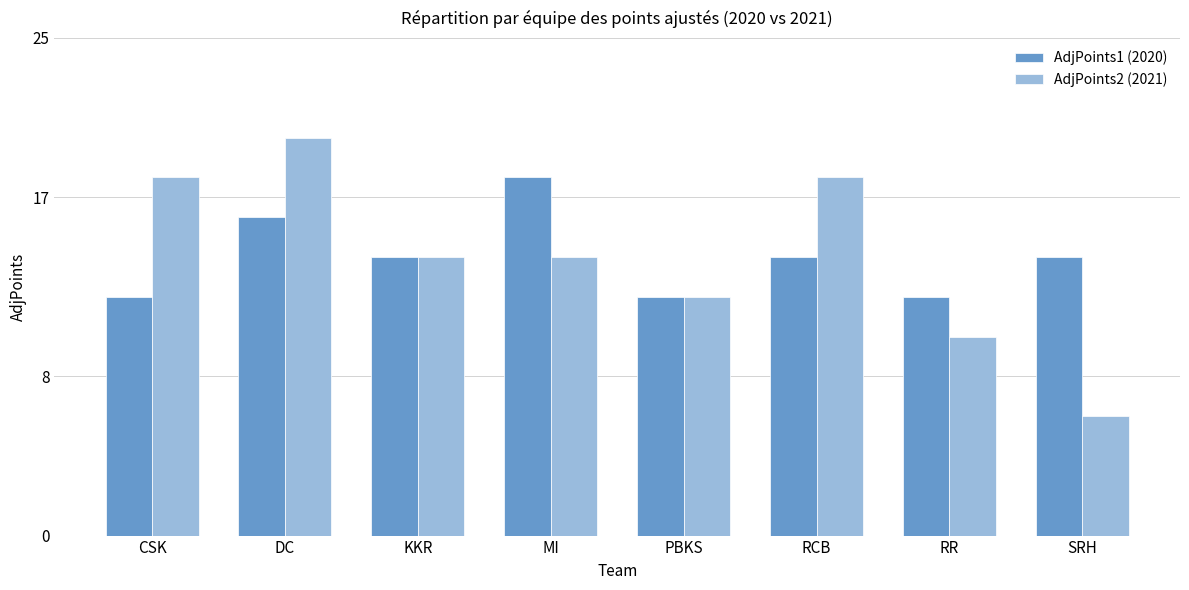

What are all the series names shown in the legend?

AdjPoints1 (2020), AdjPoints2 (2021)